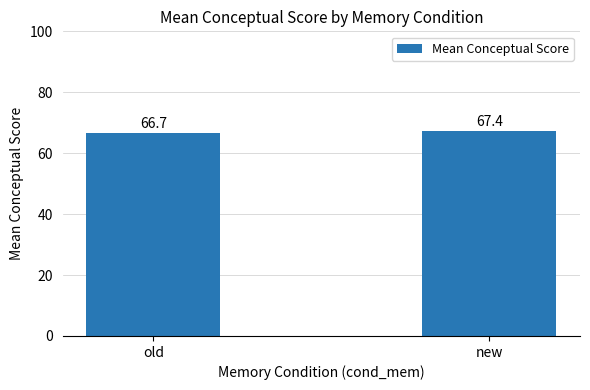

Reading left to right, what are all the values shown in this chart?

66.7	67.4